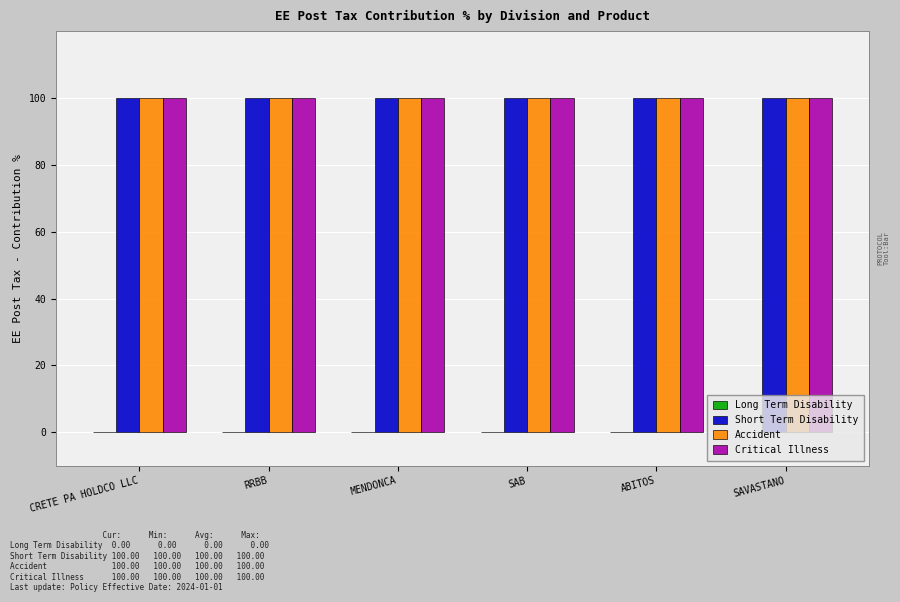

What is the label of the 1st bar from the left?

CRETE PA HOLDCO LLC